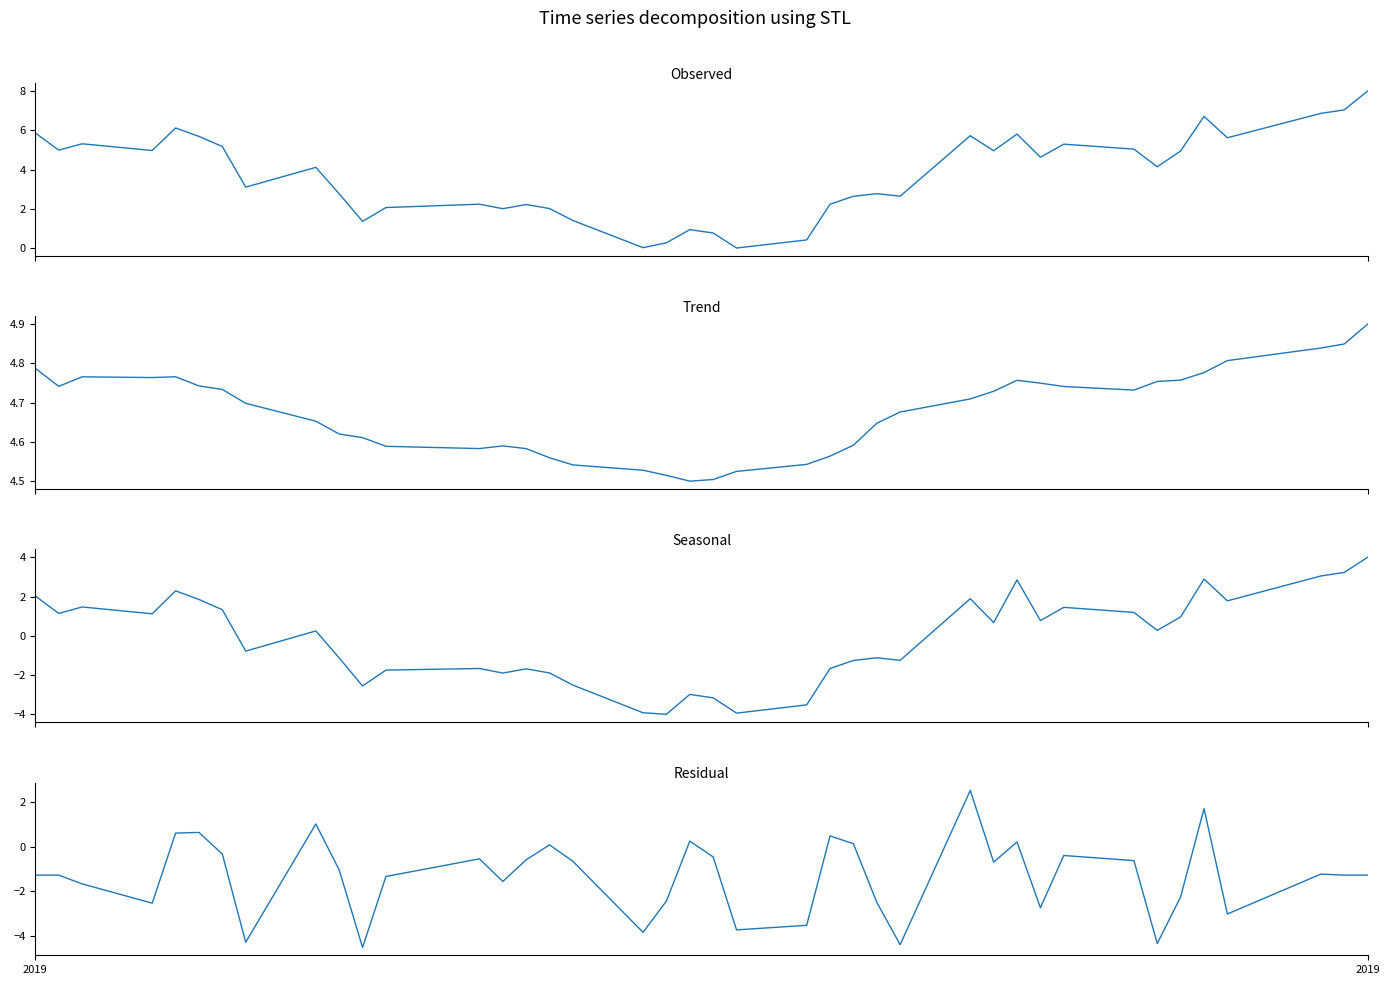

True or false: Observed and Residual cross at least once.

False